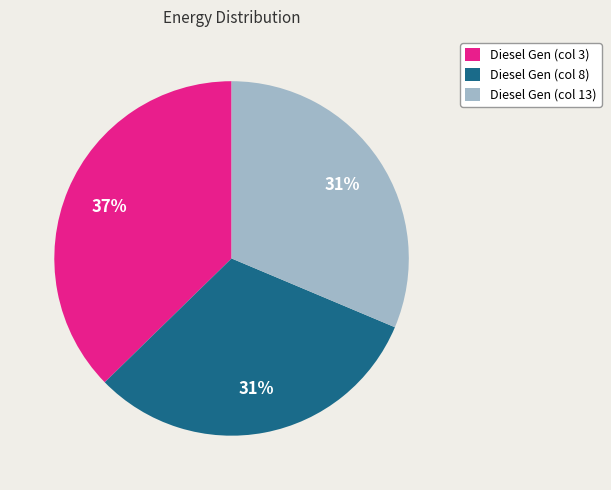

Is it true that Diesel Gen (col 8) is 31% of the pie?

True